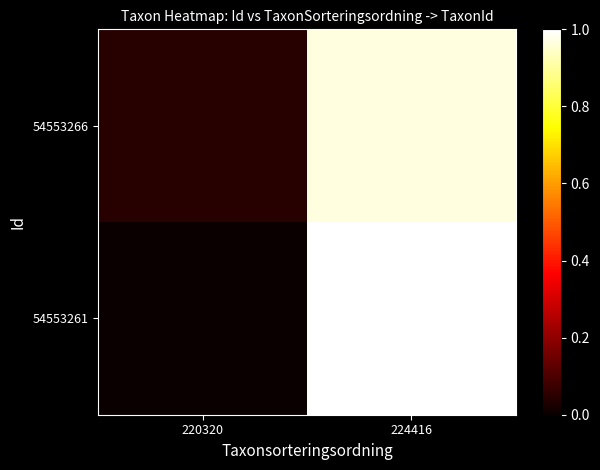

At which category does the chart reach its peak across all series?

224416